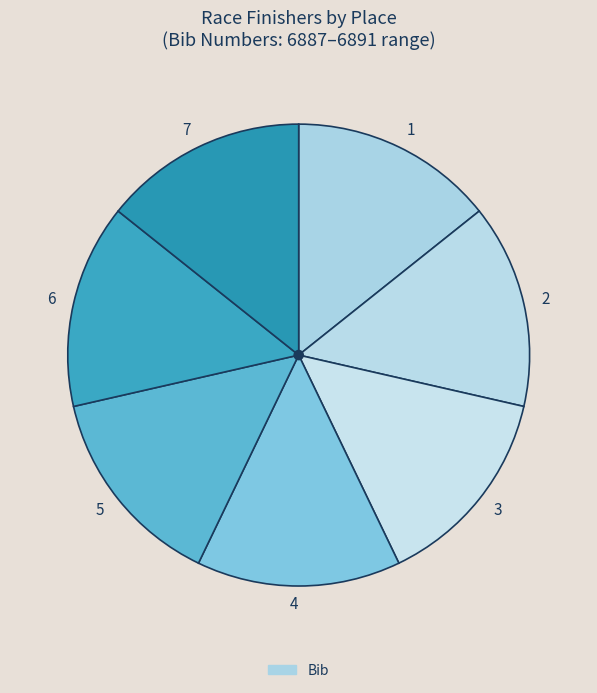

Count the number of slices in the pie.

7